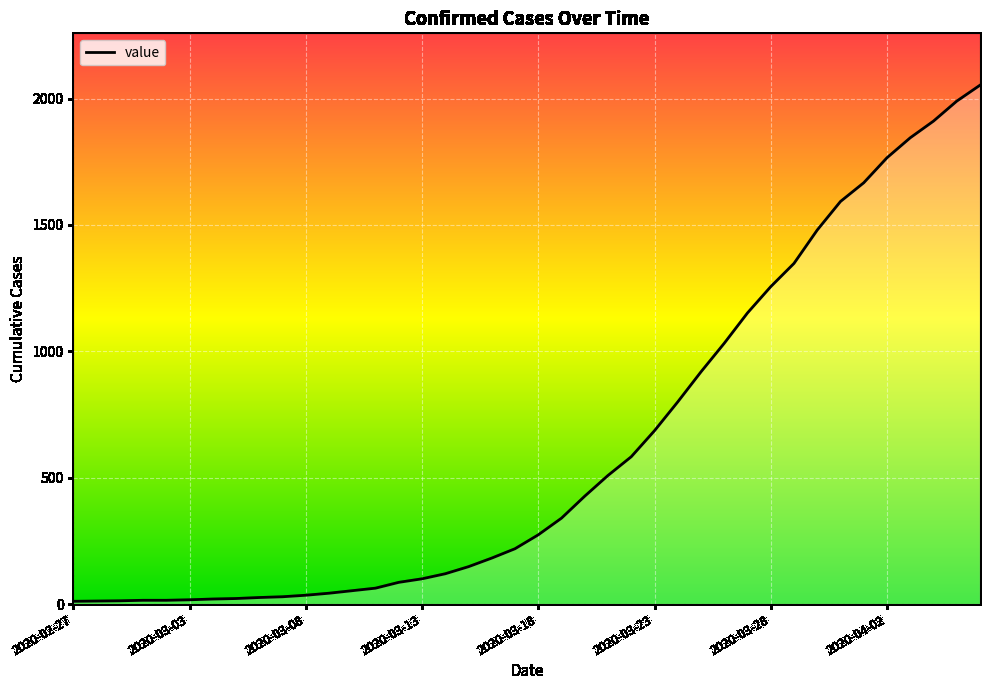

What is the greatest value displayed?

2053